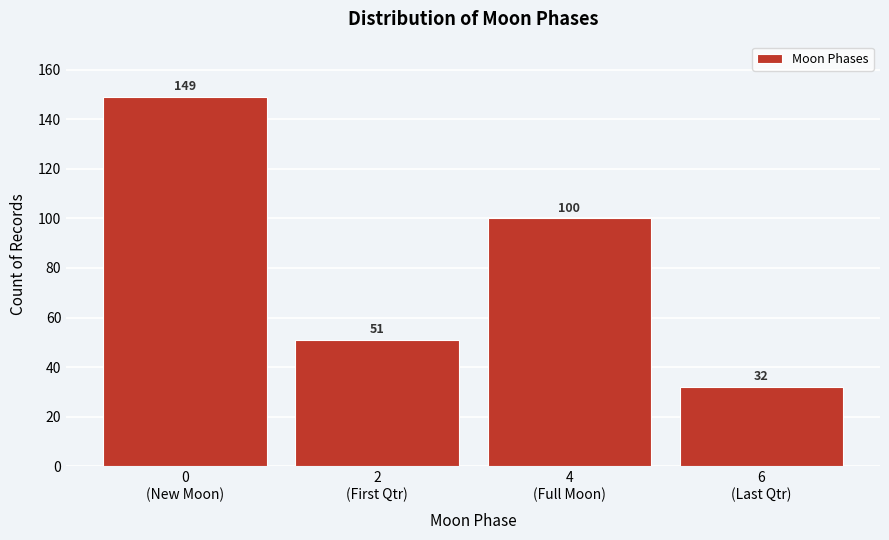

Reading left to right, list all the values displayed in this chart.

149	51	100	32